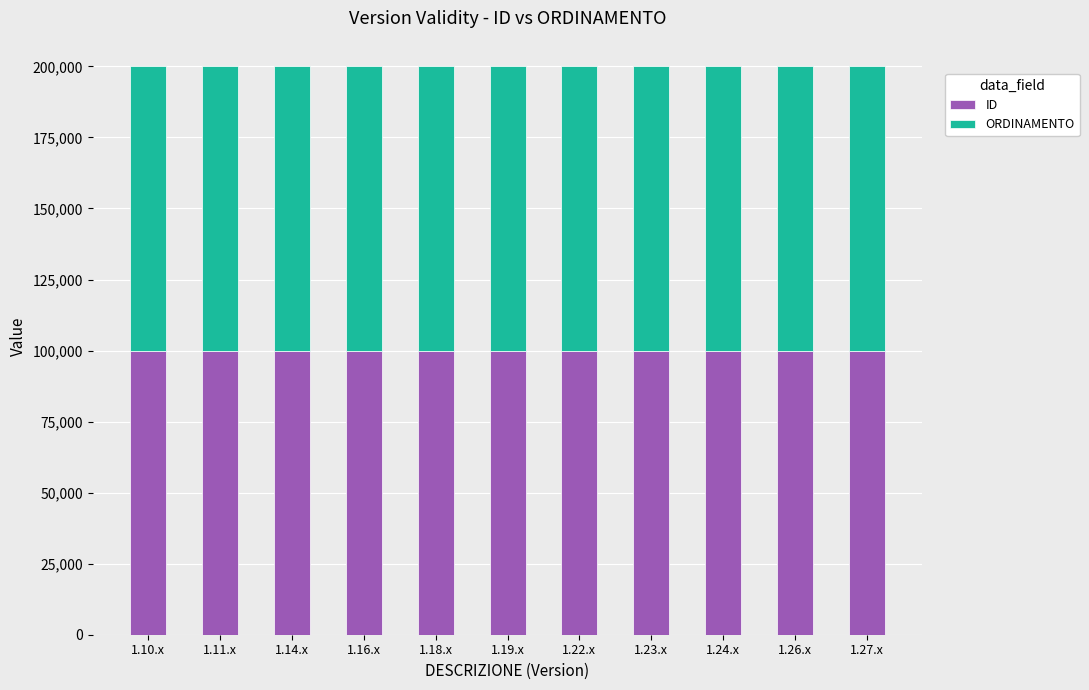

What is the total value across all series at 1.19.x?

200012